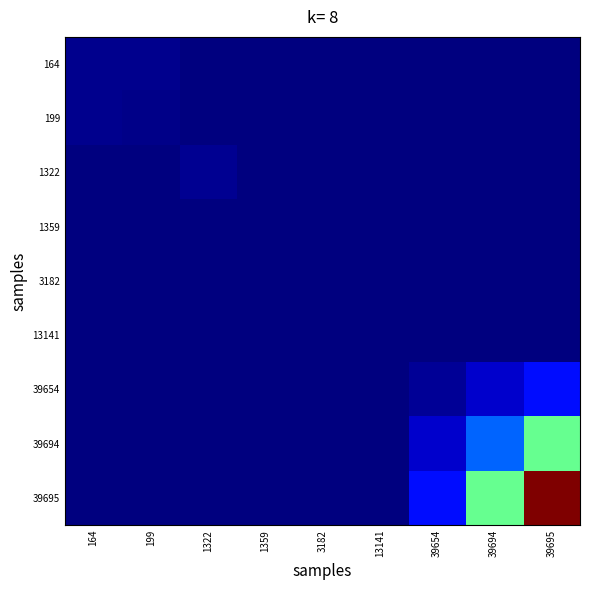

Reading right to left, extract all data points from this chart.

164: 39695=0.0	39694=0.0	39654=0.0	13141=0.0	3182=0.0	1359=0.0	1322=0.0	199=0.0	164=0.0
199: 39695=0.0	39694=0.0	39654=0.0	13141=0.0	3182=0.0	1359=0.0	1322=0.0	199=0.0	164=0.0
1322: 39695=0.0	39694=0.0	39654=0.0	13141=0.0	3182=0.0	1359=0.0	1322=0.0	199=0.0	164=0.0
1359: 39695=0.0	39694=0.0	39654=0.0	13141=0.0	3182=0.0	1359=0.0	1322=0.0	199=0.0	164=0.0
3182: 39695=0.0	39694=0.0	39654=0.0	13141=0.0	3182=0.0	1359=0.0	1322=0.0	199=0.0	164=0.0
13141: 39695=0.0	39694=0.0	39654=0.0	13141=0.0	3182=0.0	1359=0.0	1322=0.0	199=0.0	164=0.0
39654: 39695=0.1	39694=0.1	39654=0.0	13141=0.0	3182=0.0	1359=0.0	1322=0.0	199=0.0	164=0.0
39694: 39695=0.5	39694=0.2	39654=0.1	13141=0.0	3182=0.0	1359=0.0	1322=0.0	199=0.0	164=0.0
39695: 39695=1.0	39694=0.5	39654=0.1	13141=0.0	3182=0.0	1359=0.0	1322=0.0	199=0.0	164=0.0